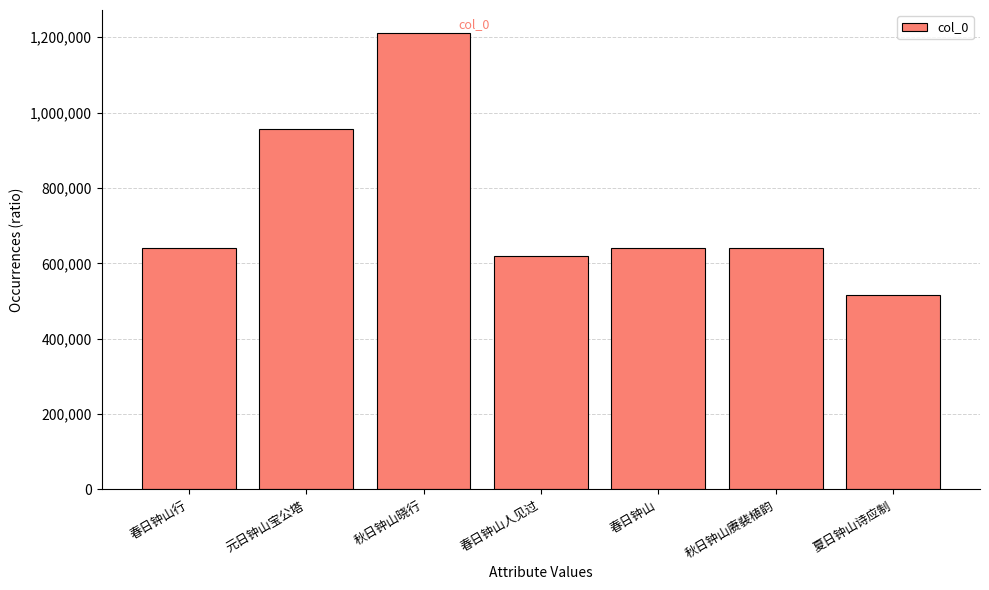

Which has a higher value, 元日钟山宝公塔 or 秋日钟山晓行?

秋日钟山晓行